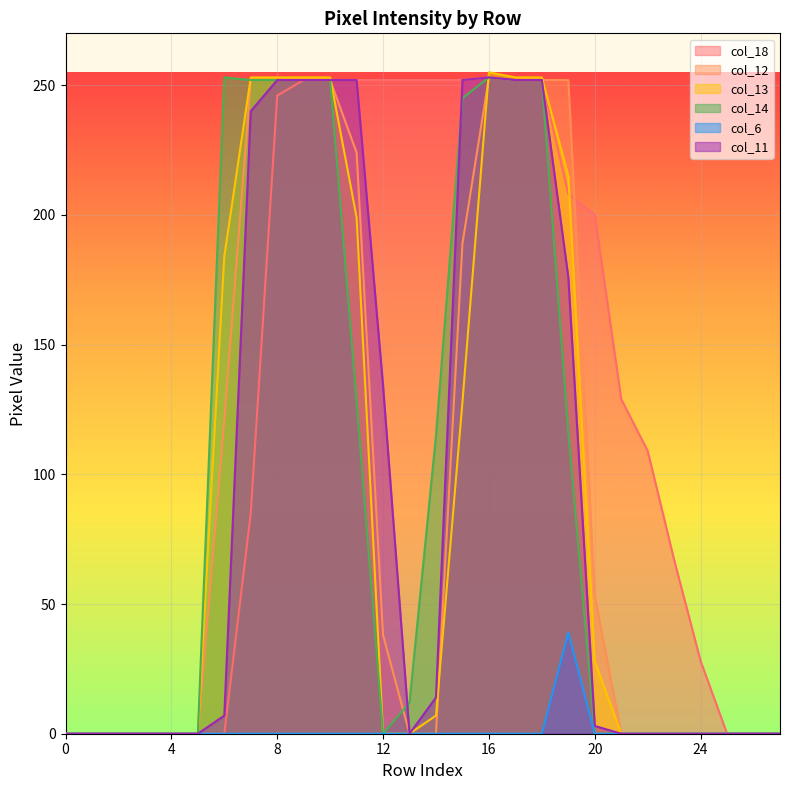

What is the greatest value displayed?

255